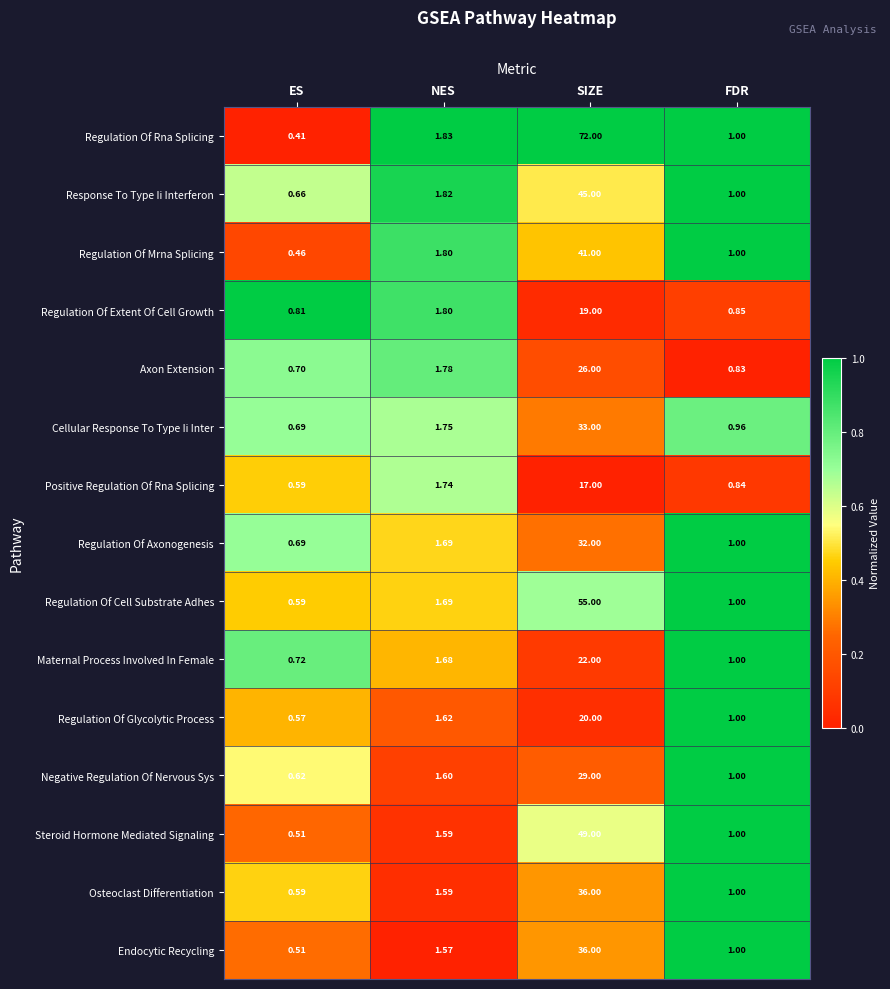

Which series has the widest spread of values?

Regulation Of Rna Splicing